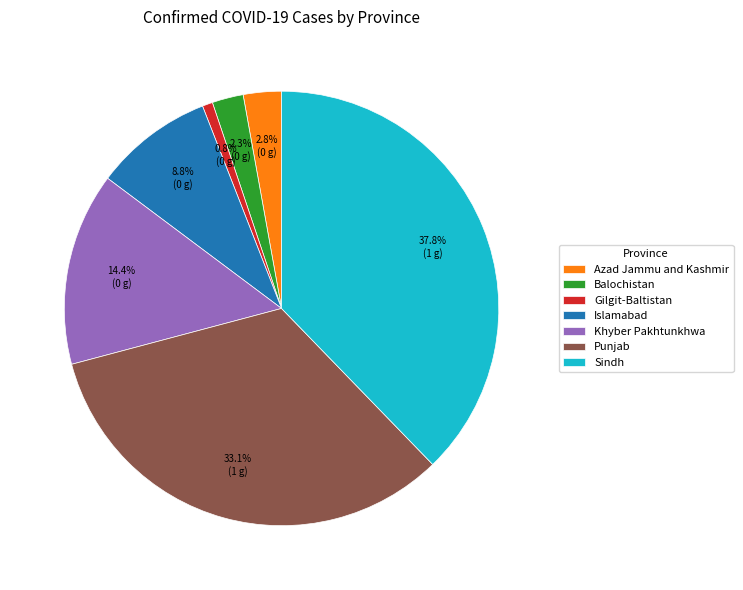

To the nearest percent, what percentage of the pie is Islamabad?

9%